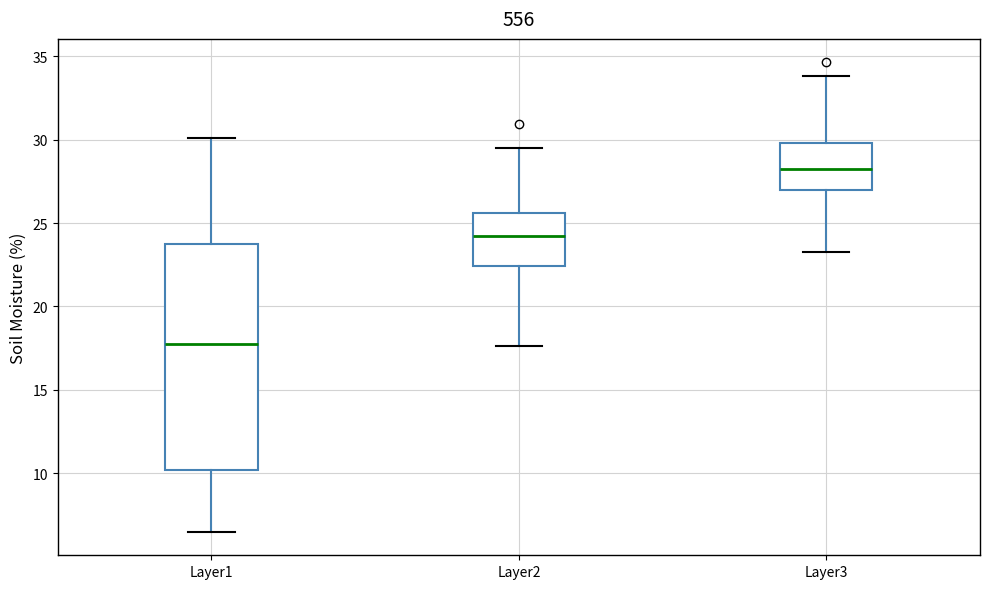

Reading left to right, transcribe this box plot: for each box, give where its median line is, the range the box spans, and where its two whiskers end, as read against the y-axis. The values are not printed on the chart, so give them approximately, as read against the axis.

Layer1: median 17.5, box 10.0 to 24.0, whiskers 6.5 to 30.0
Layer2: median 24.0, box 22.5 to 25.5, whiskers 17.5 to 29.5
Layer3: median 28.0, box 27.0 to 30.0, whiskers 23.5 to 34.0